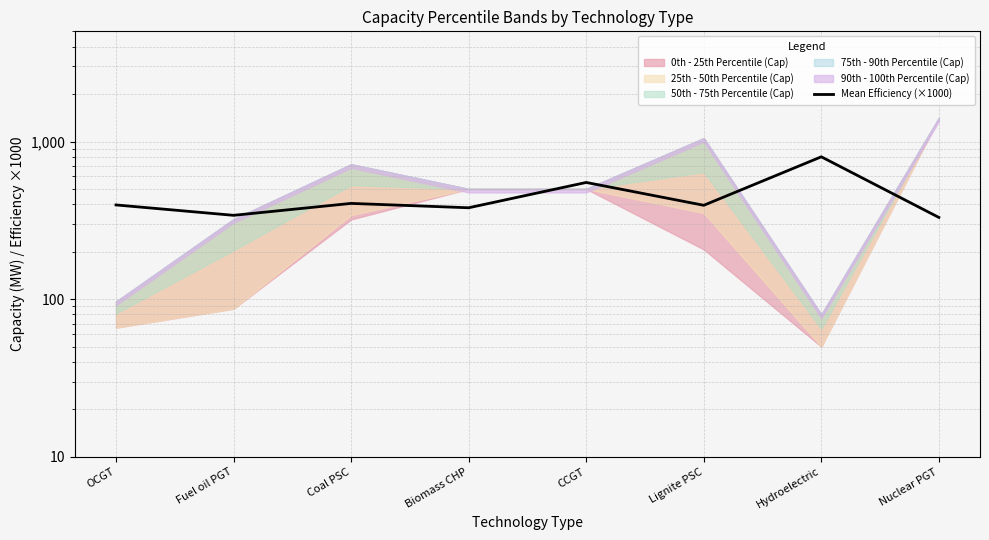

Between Coal PSC and Fuel oil PGT, which is larger?

Coal PSC